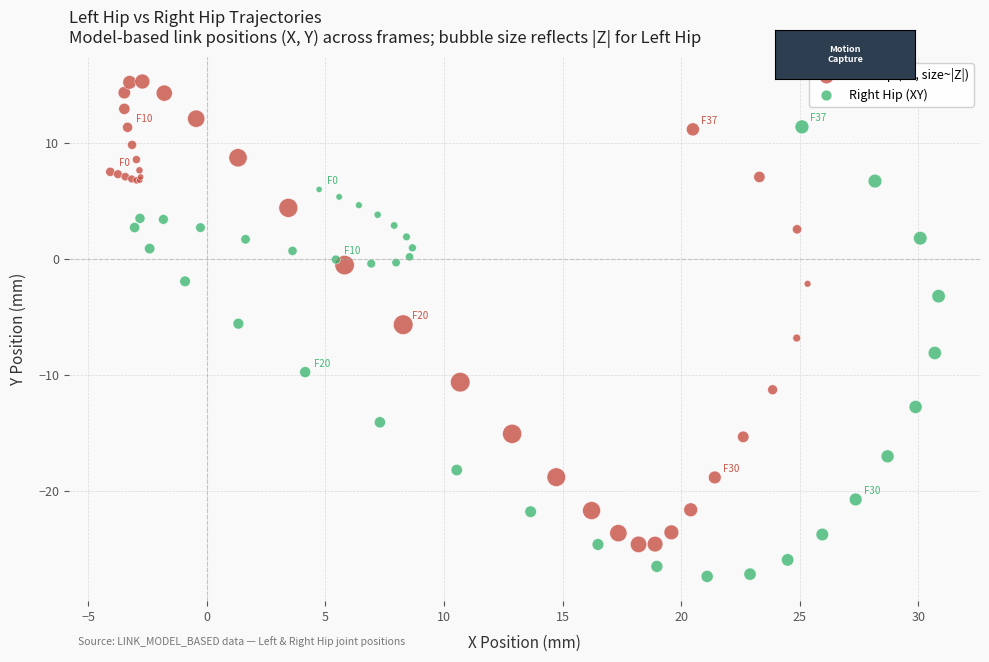

Which series contains the highest Y value?

Left Hip (XY, size~|Z|)